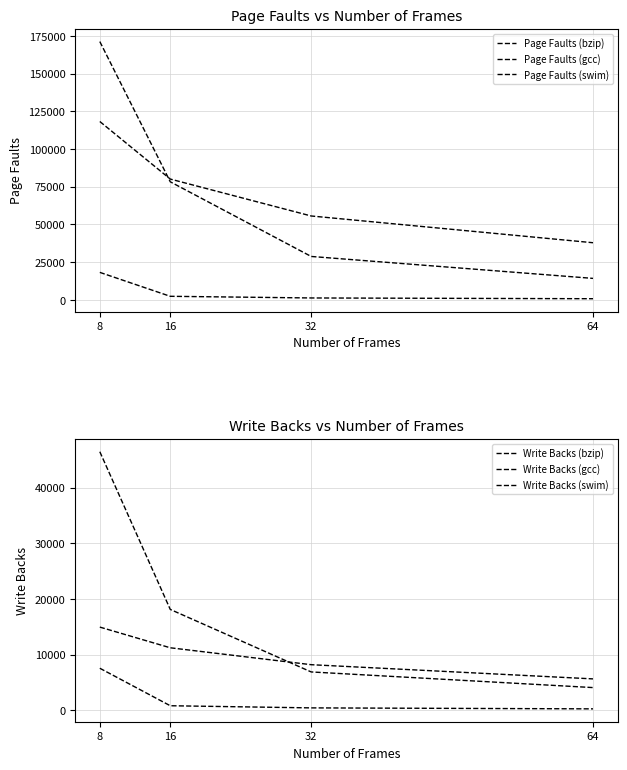

List the series in order of their peak value, highest first.

Page Faults (swim), Page Faults (gcc), Write Backs (swim), Page Faults (bzip), Write Backs (gcc), Write Backs (bzip)